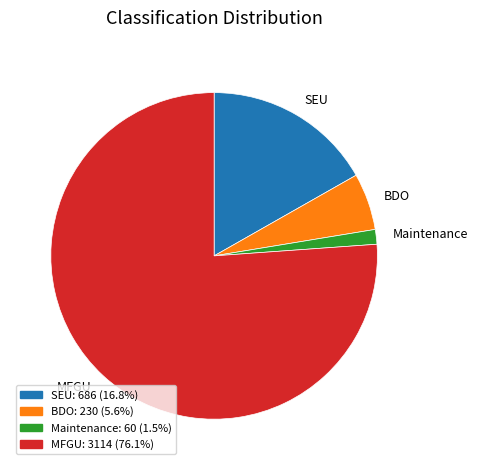

Is there any slice that represents more than half of the pie?

Yes